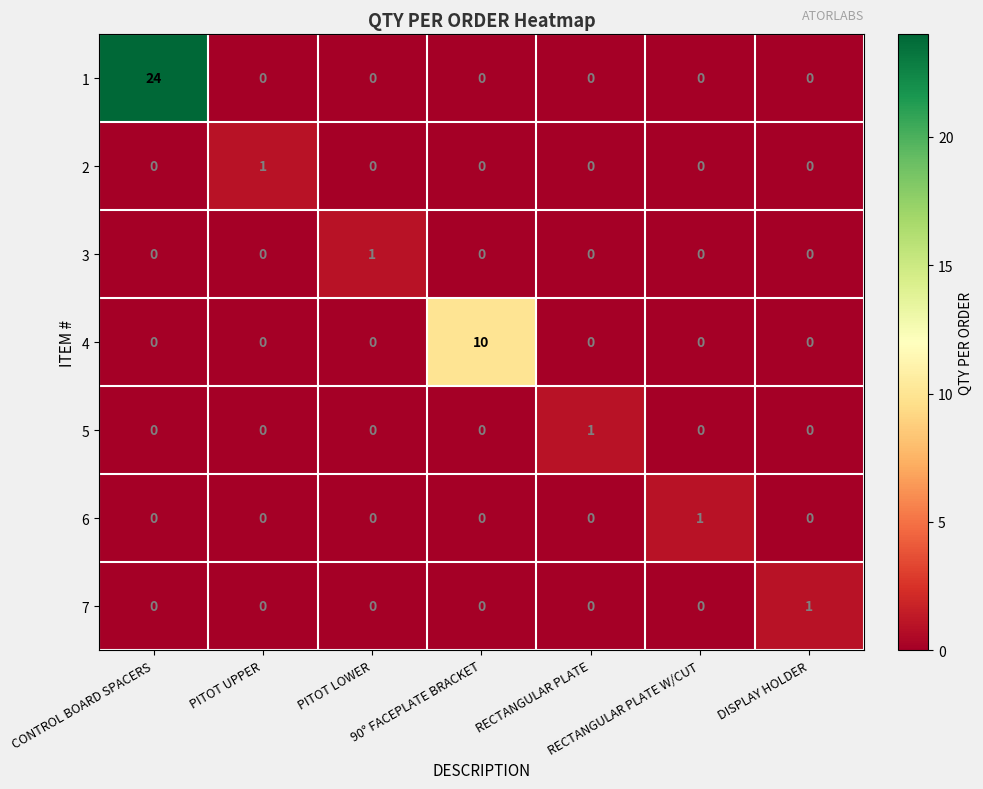

What is the spread (max minus min) of values at PITOT UPPER?

1